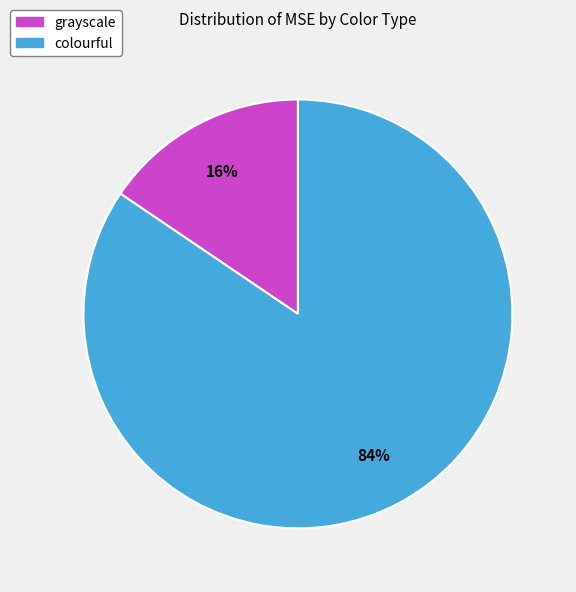

How many segments does this pie chart have?

2